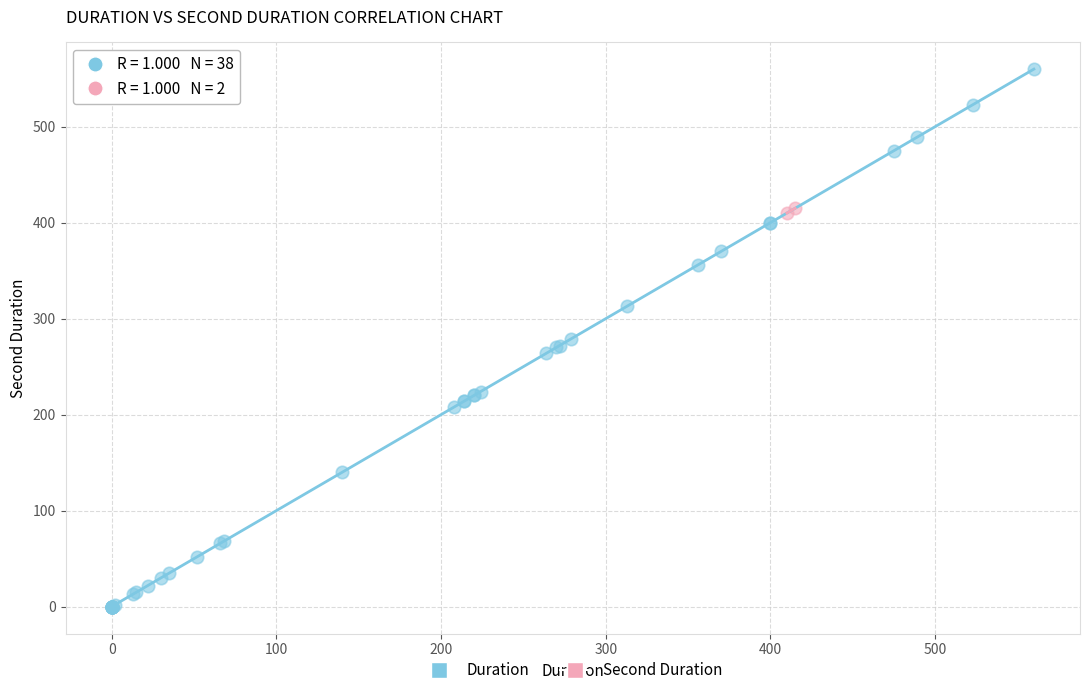

Which series reaches the maximum Y coordinate?

Duration